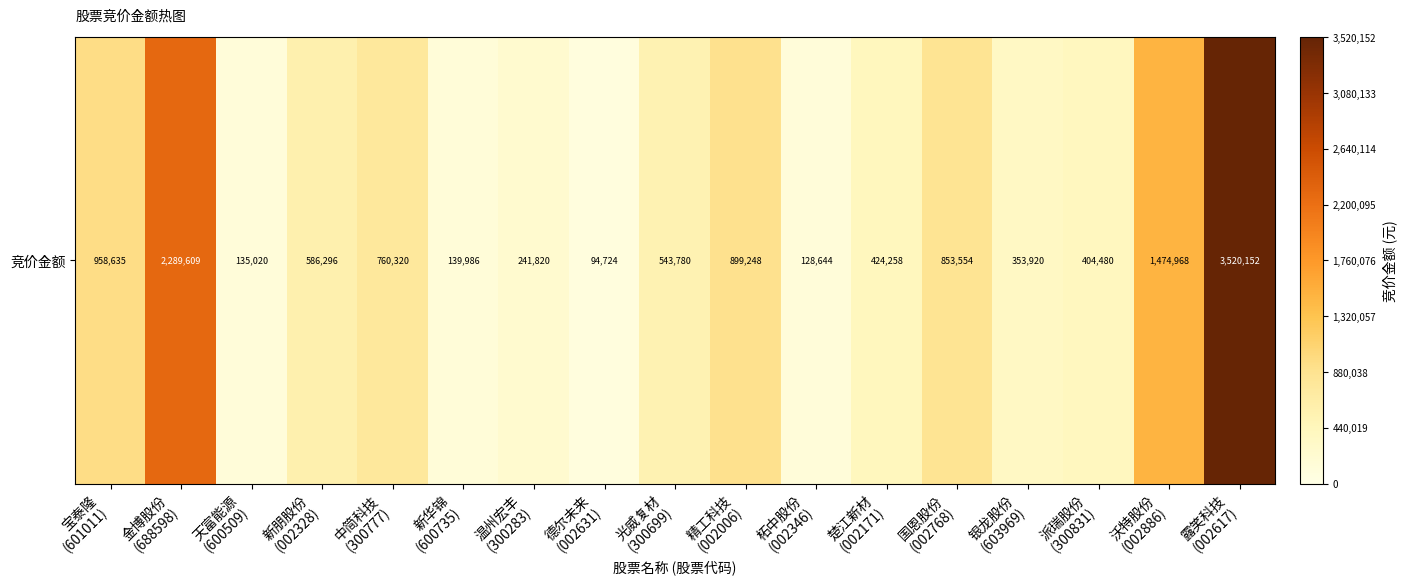

List the labels in order of value, smallest first.

德尔未来
(002631), 柘中股份
(002346), 天富能源
(600509), 新华锦
(600735), 温州宏丰
(300283), 银龙股份
(603969), 派瑞股份
(300831), 楚江新材
(002171), 光威复材
(300699), 新朋股份
(002328), 中简科技
(300777), 国恩股份
(002768), 精工科技
(002006), 宝泰隆
(601011), 沃特股份
(002886), 金博股份
(688598), 露笑科技
(002617)